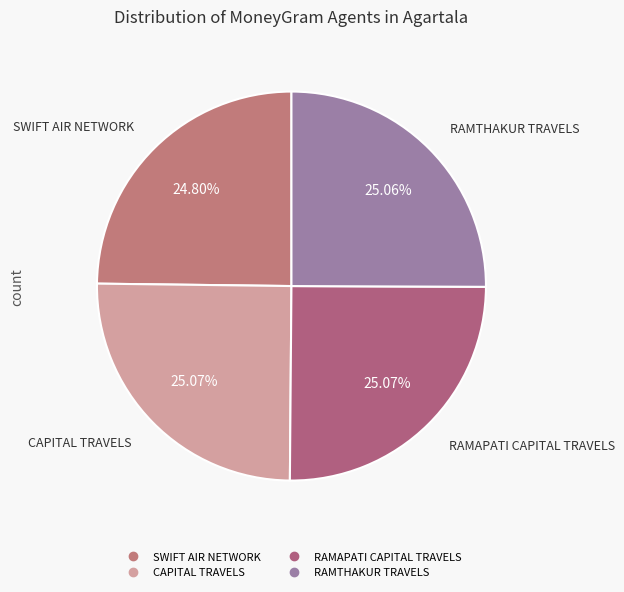

How many slices are in this pie chart?

4